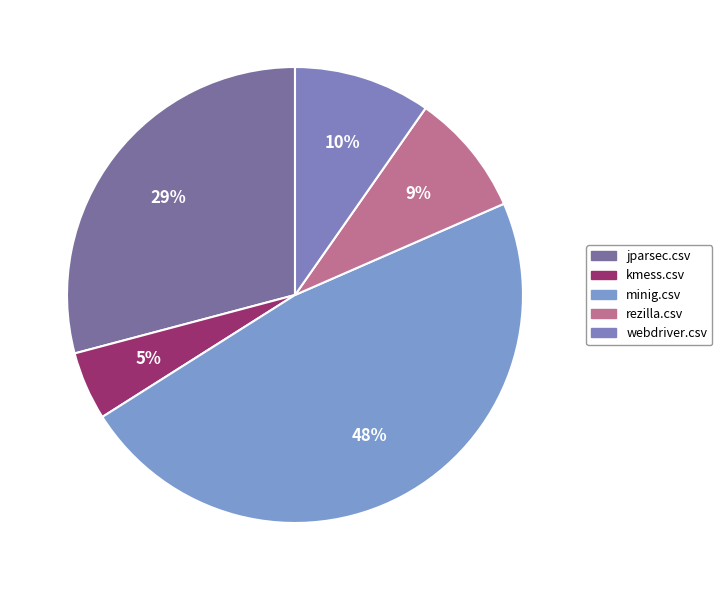

To the nearest percent, what is the difference between the kmess.csv and minig.csv slice percentages?

43%